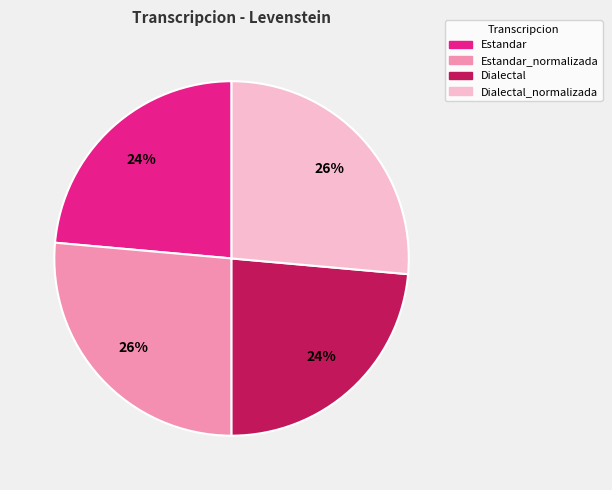

What is the ratio of the value at Estandar to the value at Estandar_normalizada?

0.9